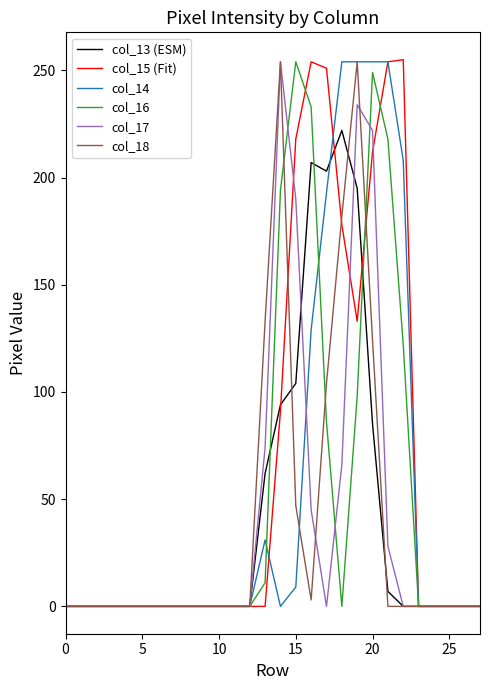

What is the difference between the maximum and second lowest values in the col_16 series?

254